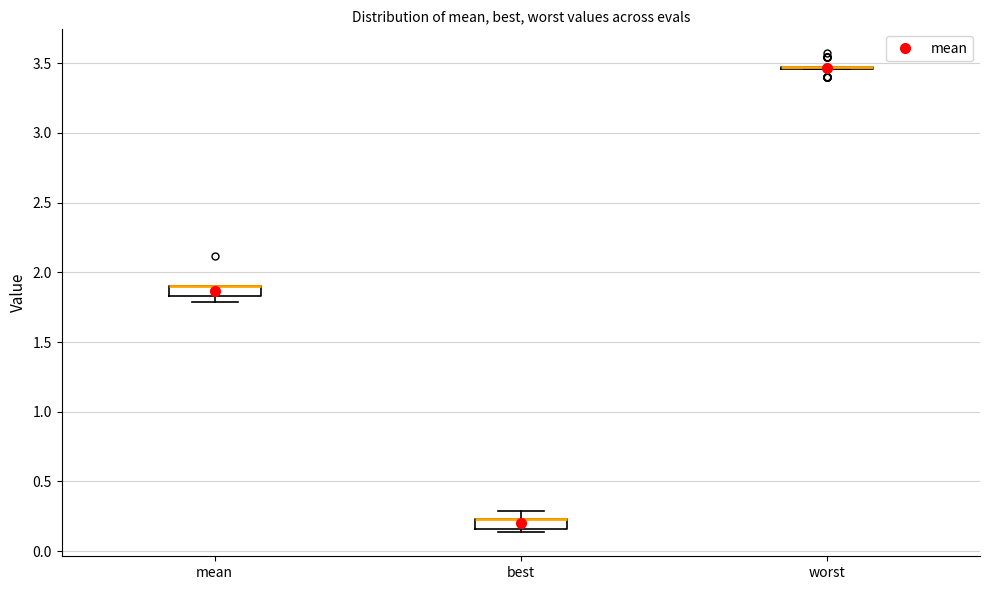

Where is the lower edge of the box for mean on the y-axis? The values are not printed on the chart, so give them approximately, as read against the axis.

1.85